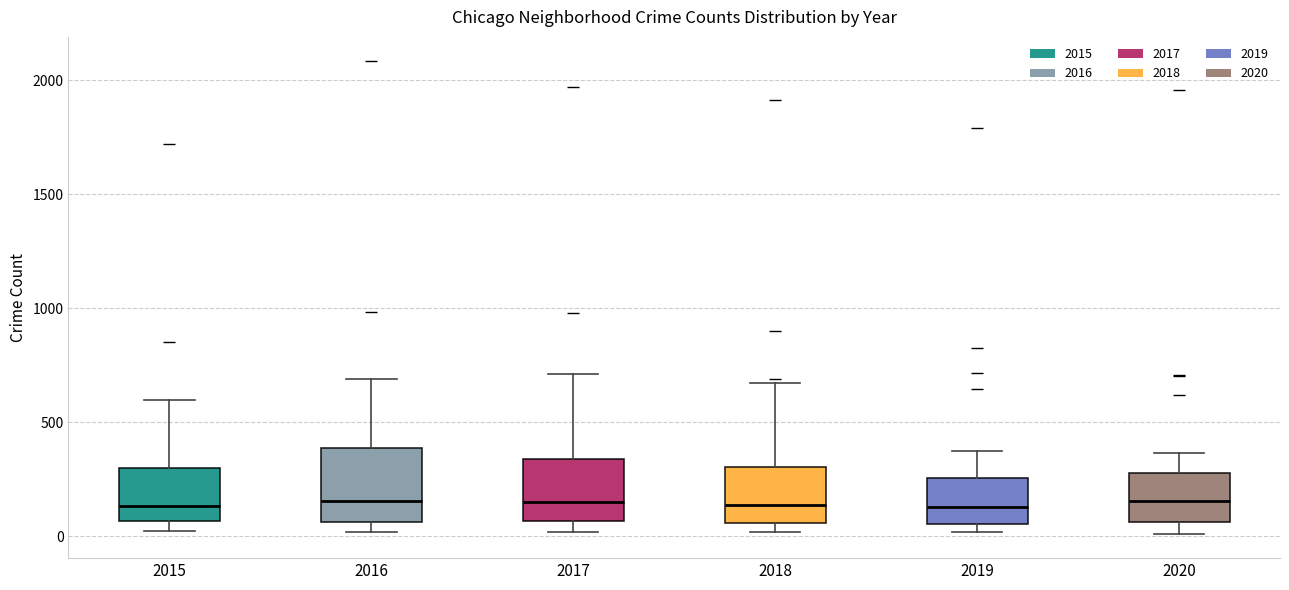

Reading left to right, transcribe this box plot: for each box, give where its median line is, the range the box spans, and where its two whiskers end, as read against the y-axis. The values are not printed on the chart, so give them approximately, as read against the axis.

2015: median 150, box 50 to 300, whiskers 0 to 600
2016: median 150, box 50 to 400, whiskers 0 to 700
2017: median 150, box 50 to 350, whiskers 0 to 700
2018: median 150, box 50 to 300, whiskers 0 to 650
2019: median 150, box 50 to 250, whiskers 0 to 400
2020: median 150, box 50 to 300, whiskers 0 to 350